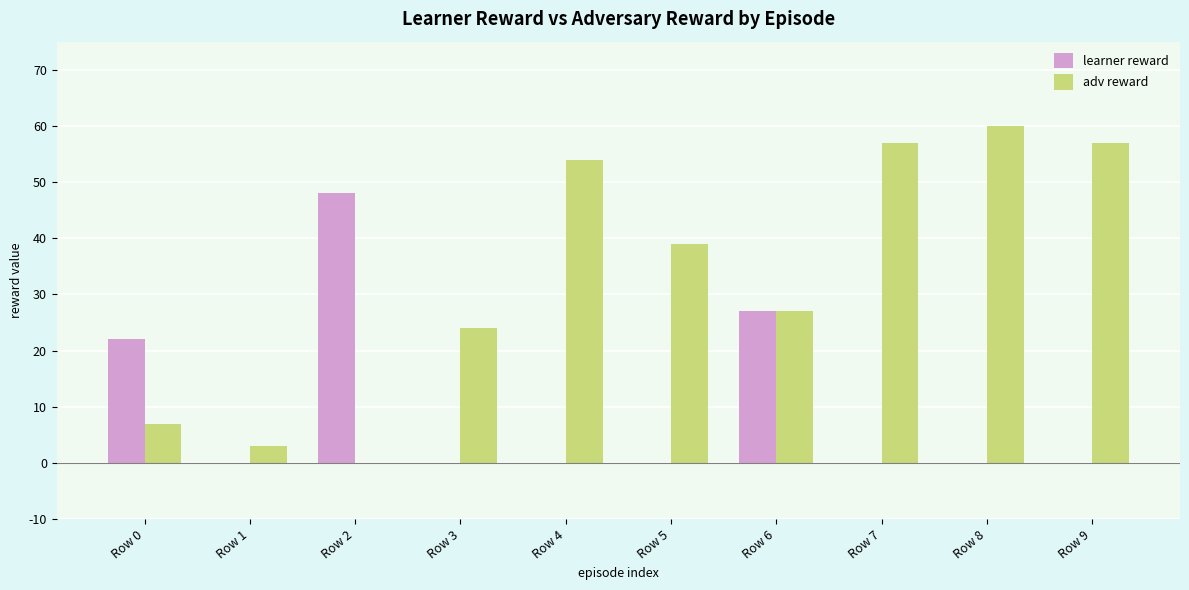

Count the learner reward values in the range 0 to 22.

8